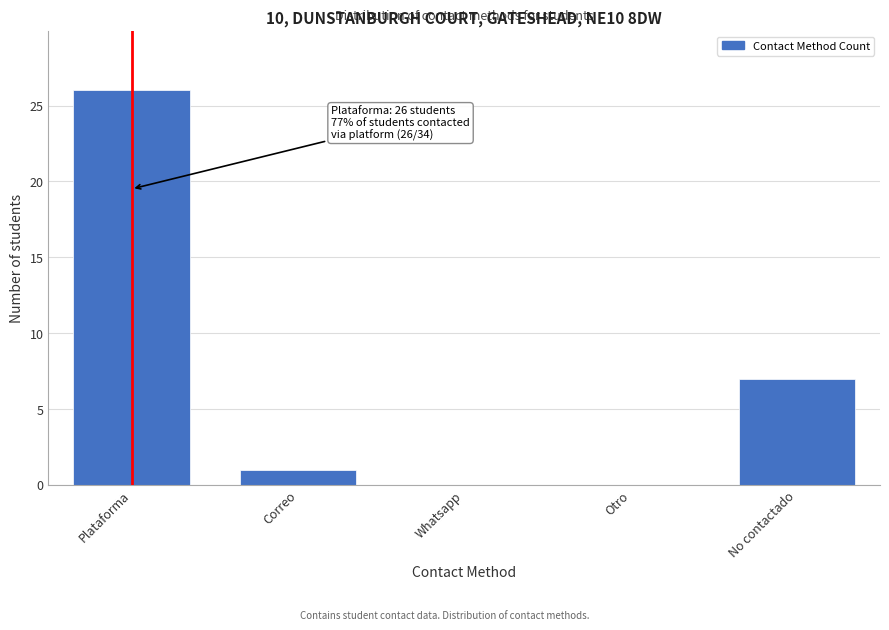

Reading right to left, transcribe all the data shown in this chart.

No contactado=7	Otro=0	Whatsapp=0	Correo=1	Plataforma=26